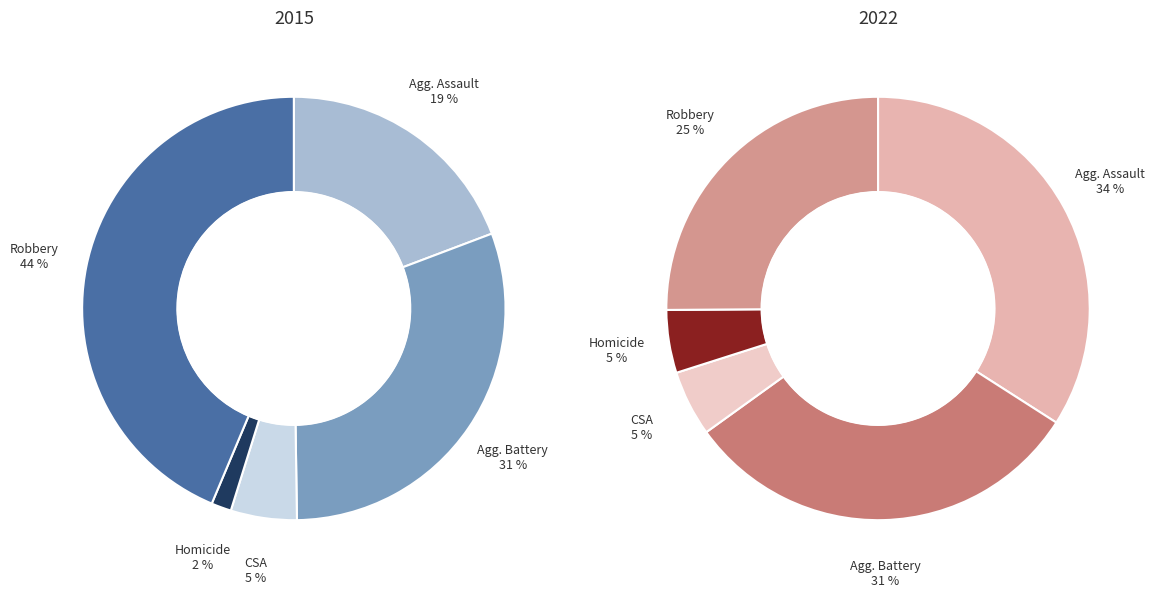

What is the smallest slice in the pie chart?

Homicide